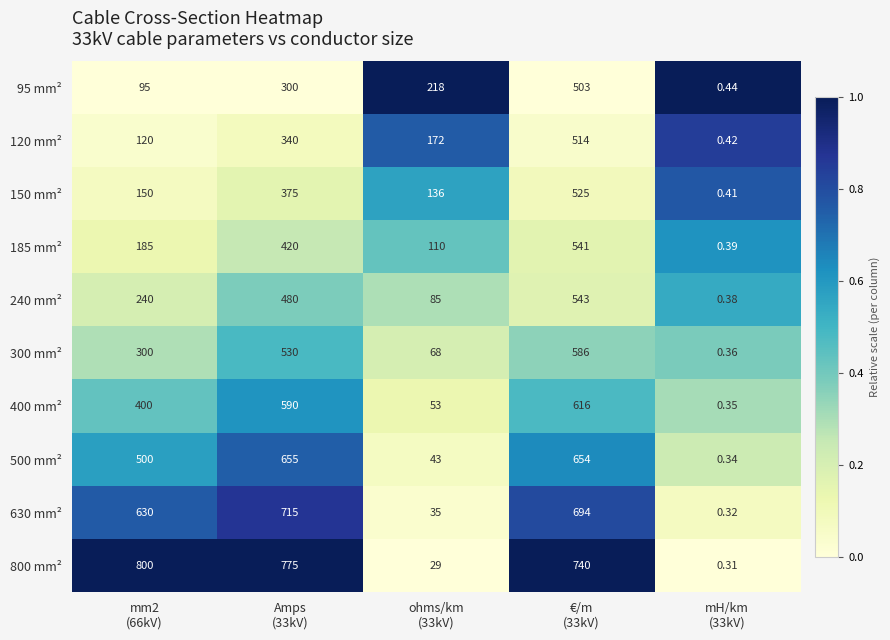

What is the maximum value shown in the chart?

800.0